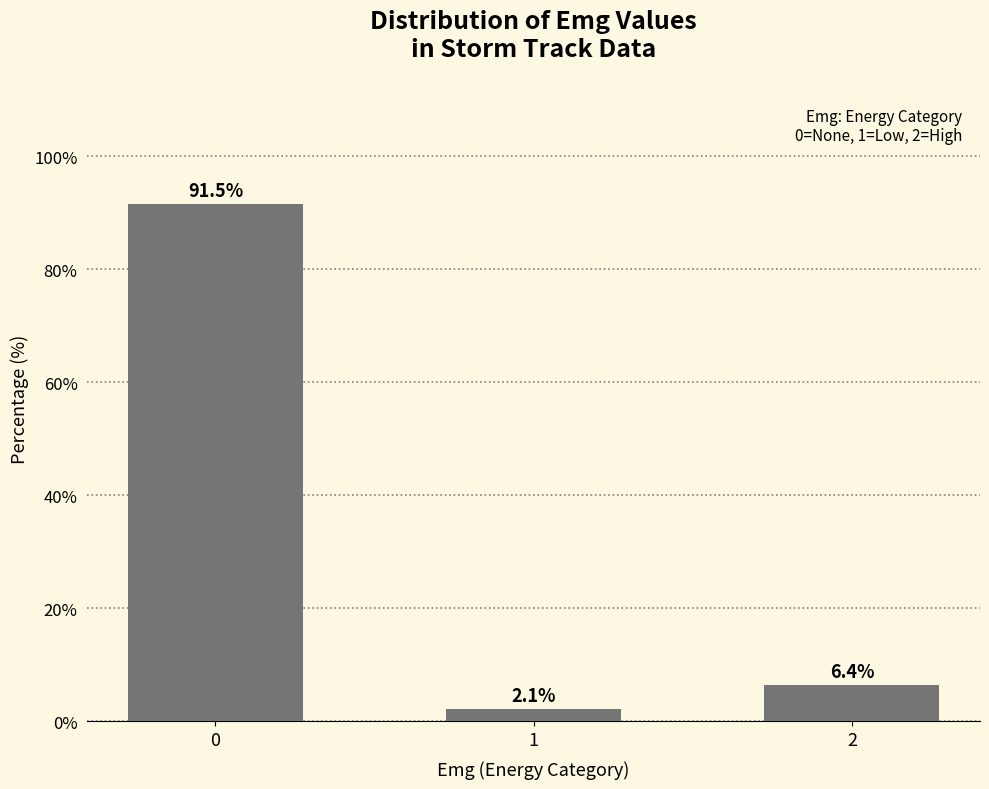

What is the value of the 1st bar from the left?

91.5